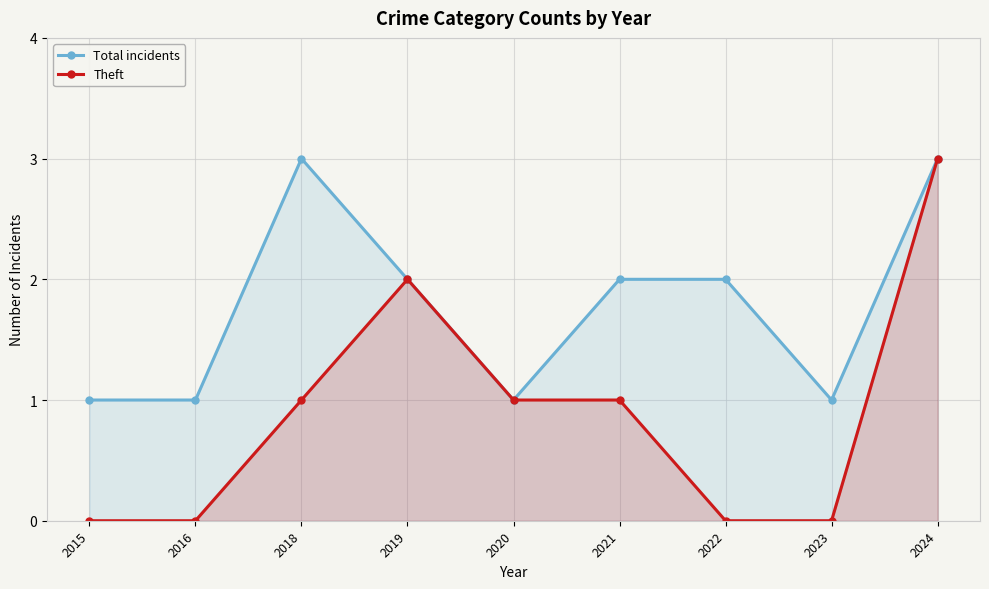

Count the Theft values in the range 0 to 1.

7